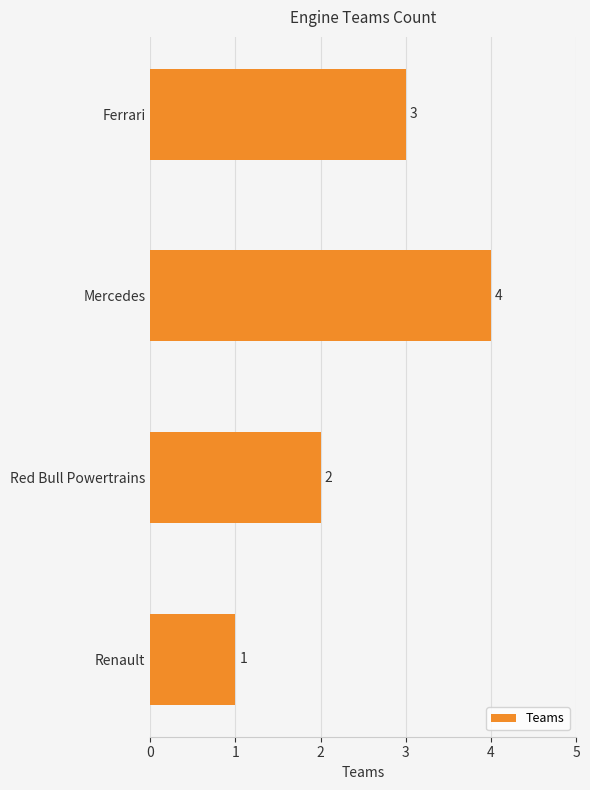

What is the smallest value displayed?

1